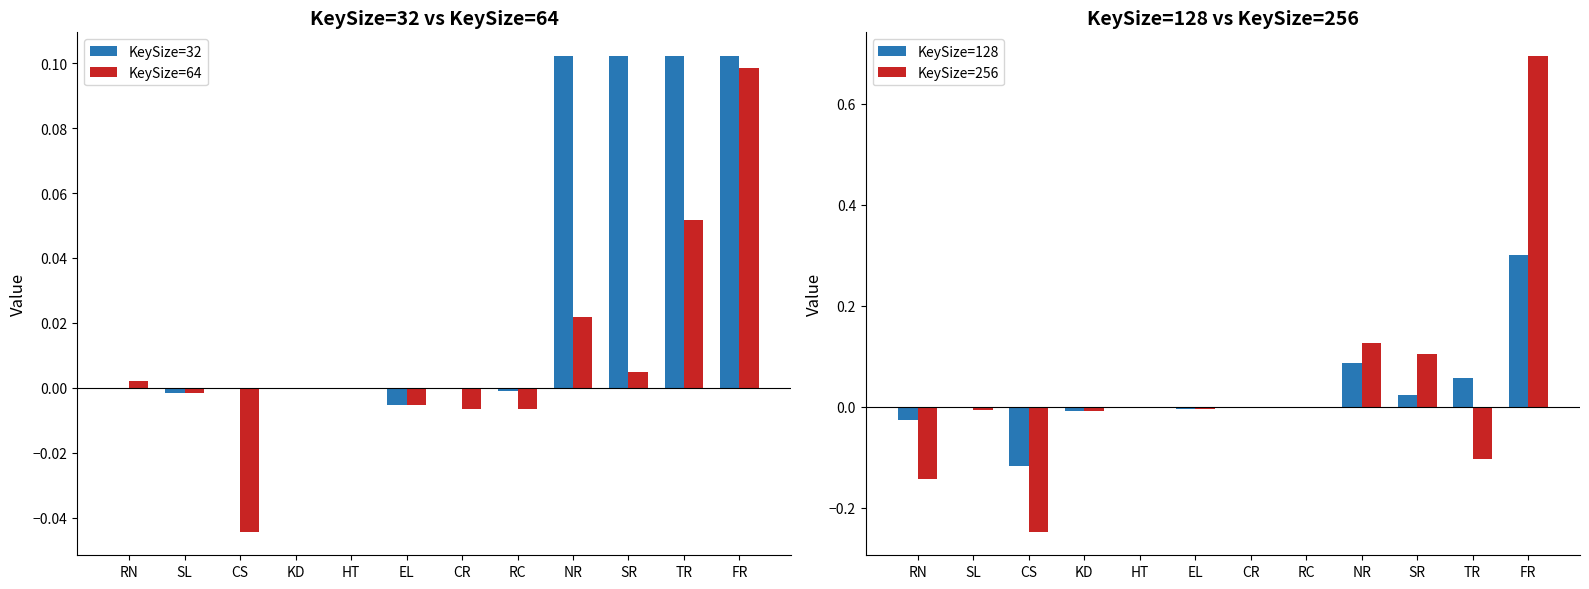

What are all the series names shown in the legend?

KeySize=32, KeySize=64, KeySize=128, KeySize=256